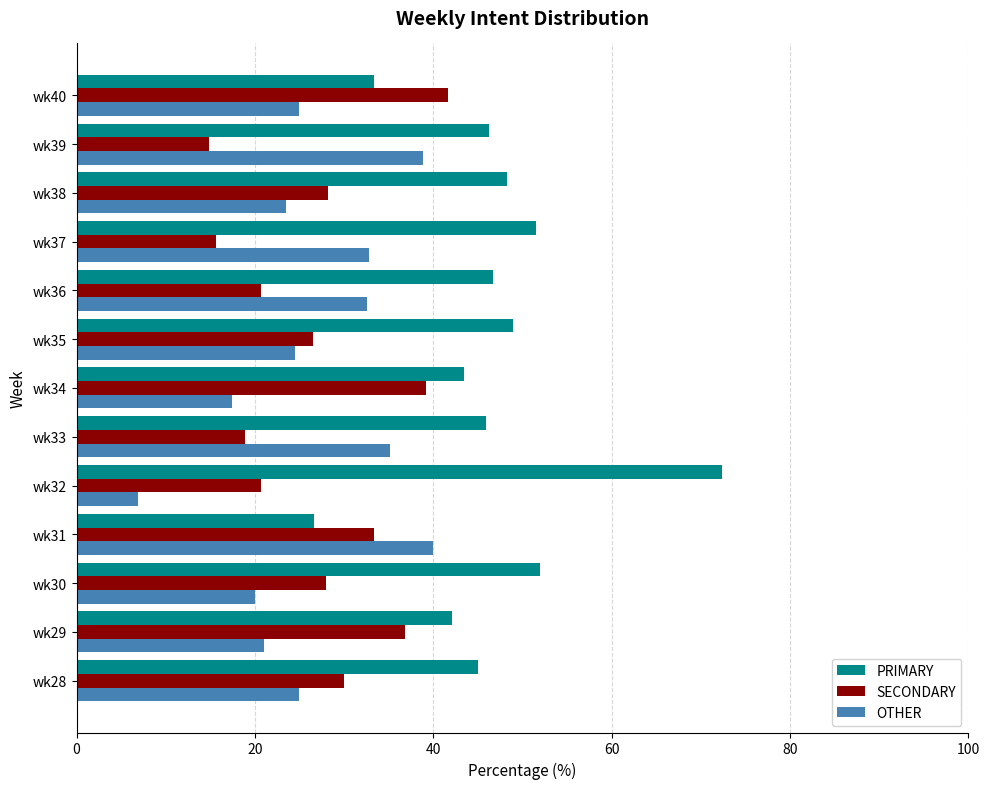

Which series has the largest total across all categories?

PRIMARY